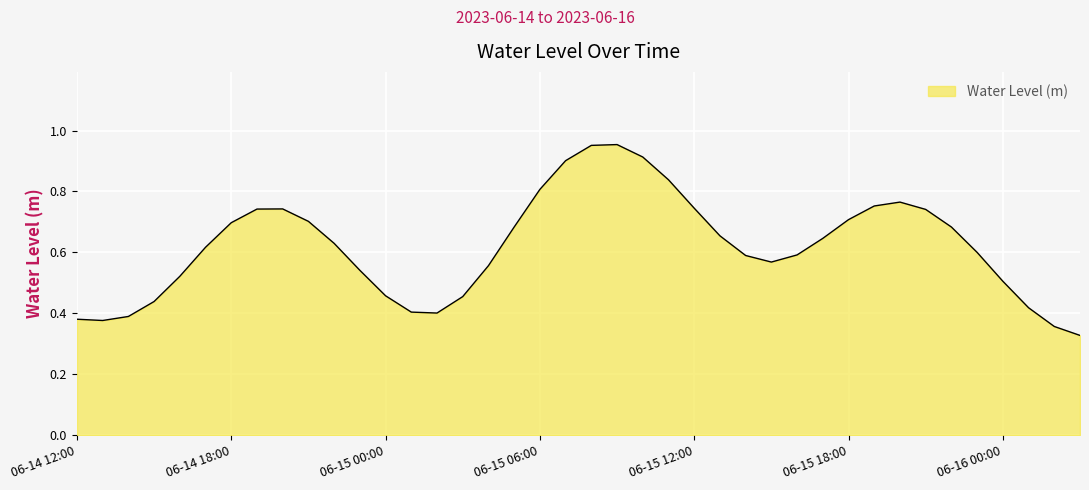

Where is the data nearest to the value 0?

2023-06-16 03:00:00